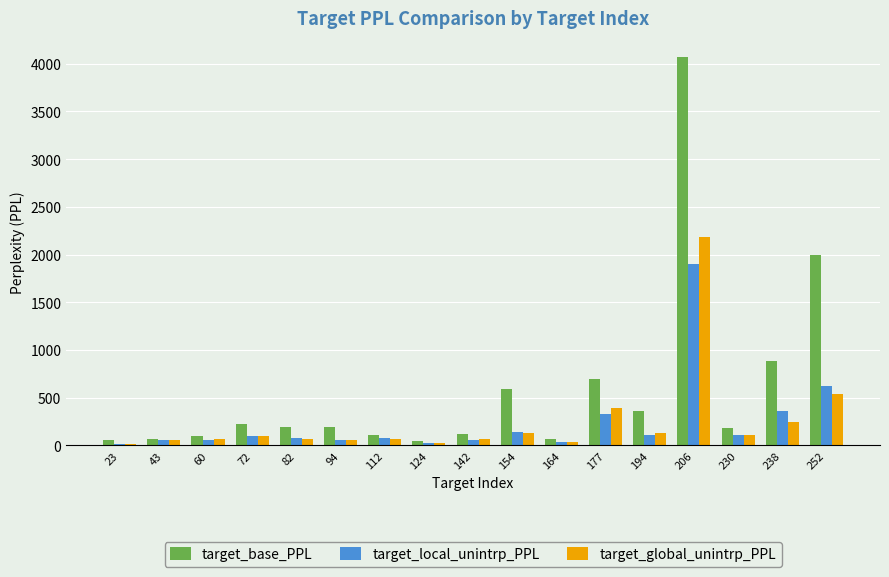

How many groups of bars are there?

17